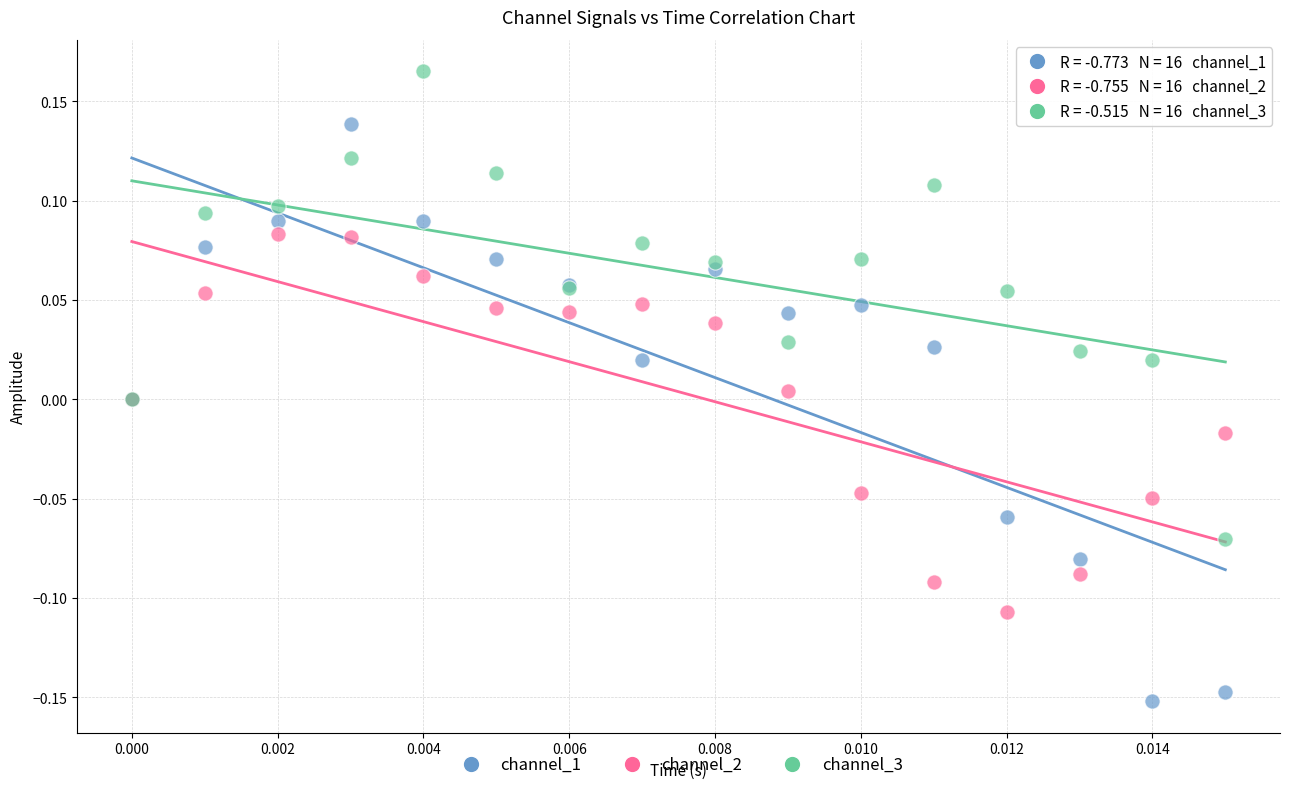

What are all the series names shown in the legend?

channel_1, channel_2, channel_3